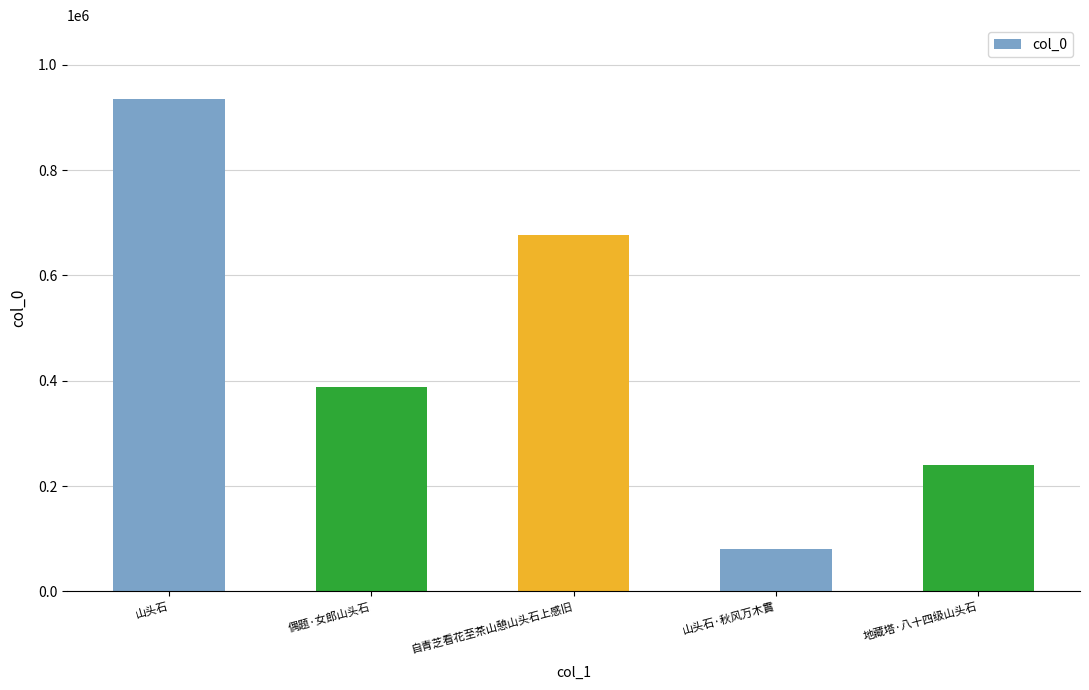

What is the label of the 2nd bar from the left?

偶题·女郎山头石